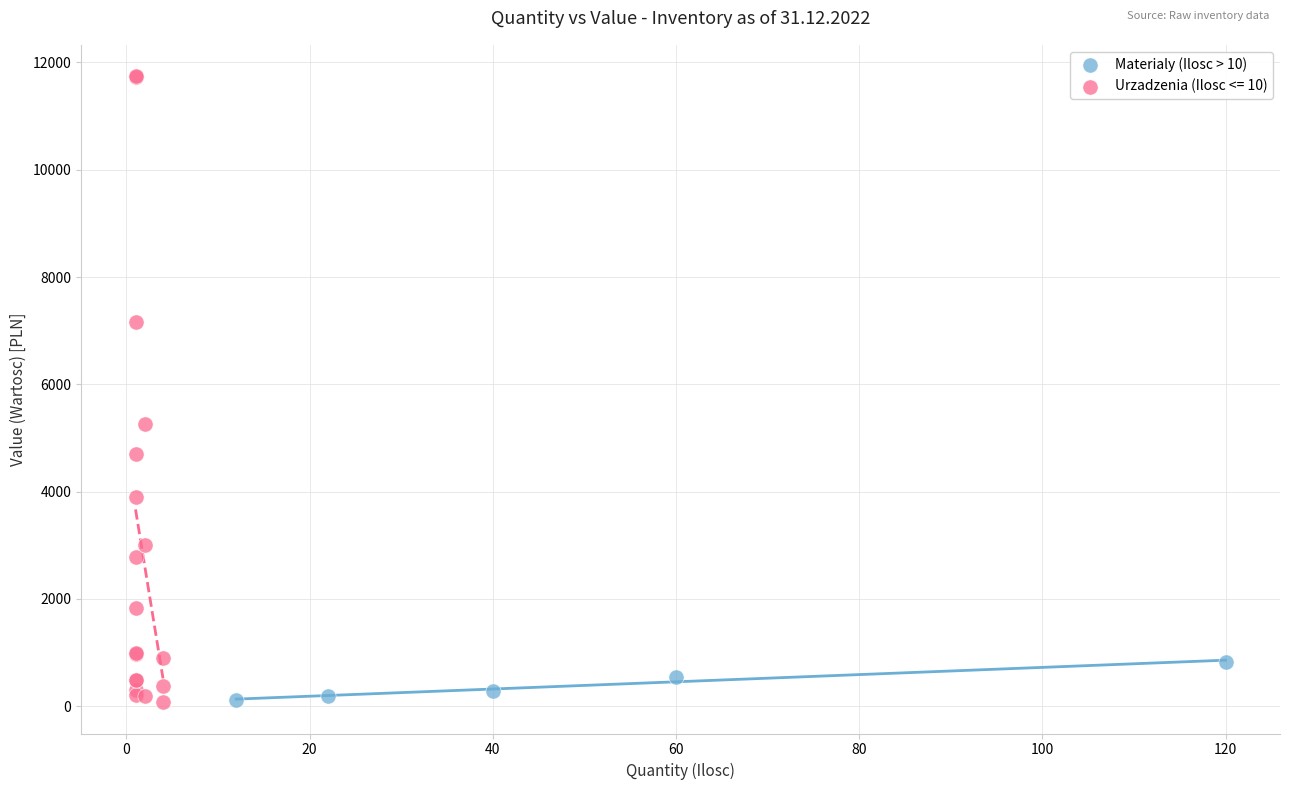

Which series has the widest spread of Y values?

Urzadzenia (Ilosc <= 10)